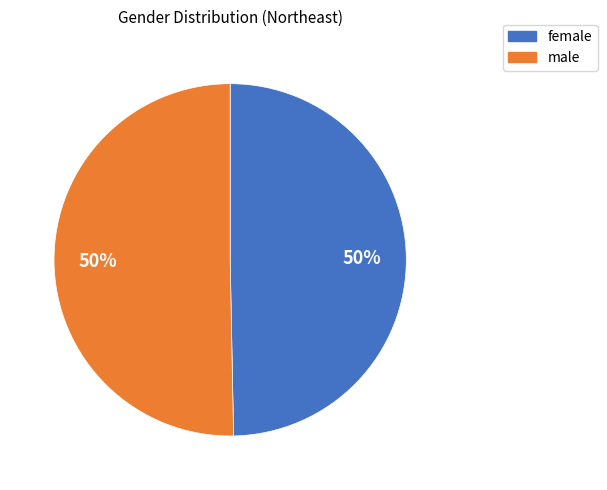

To the nearest percent, what is the combined percentage of male and female?

100%